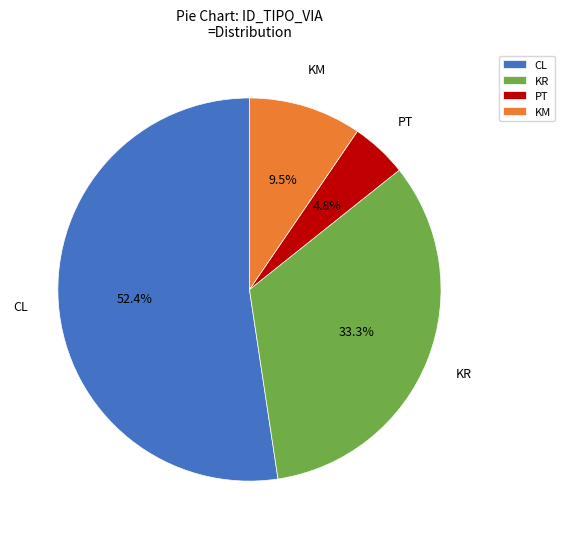

What is the largest slice in the pie chart?

CL